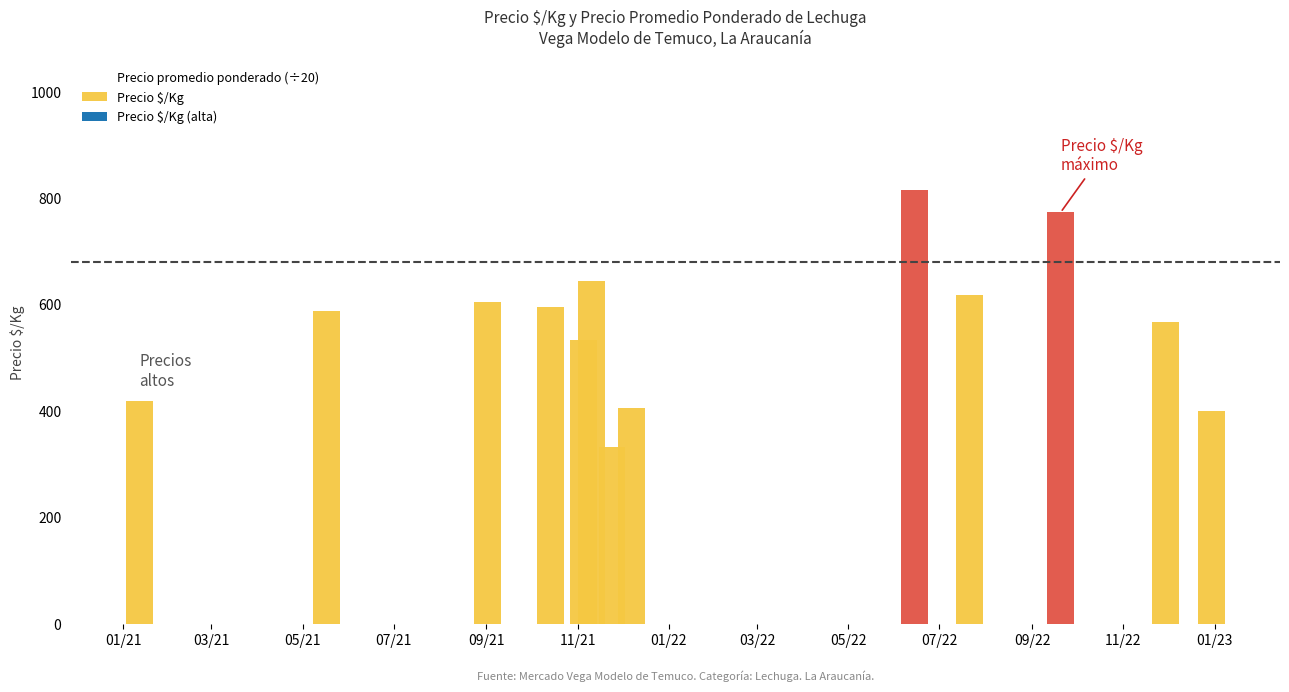

What is the ratio of the value at 01/23 to the value at 11/22?

0.7